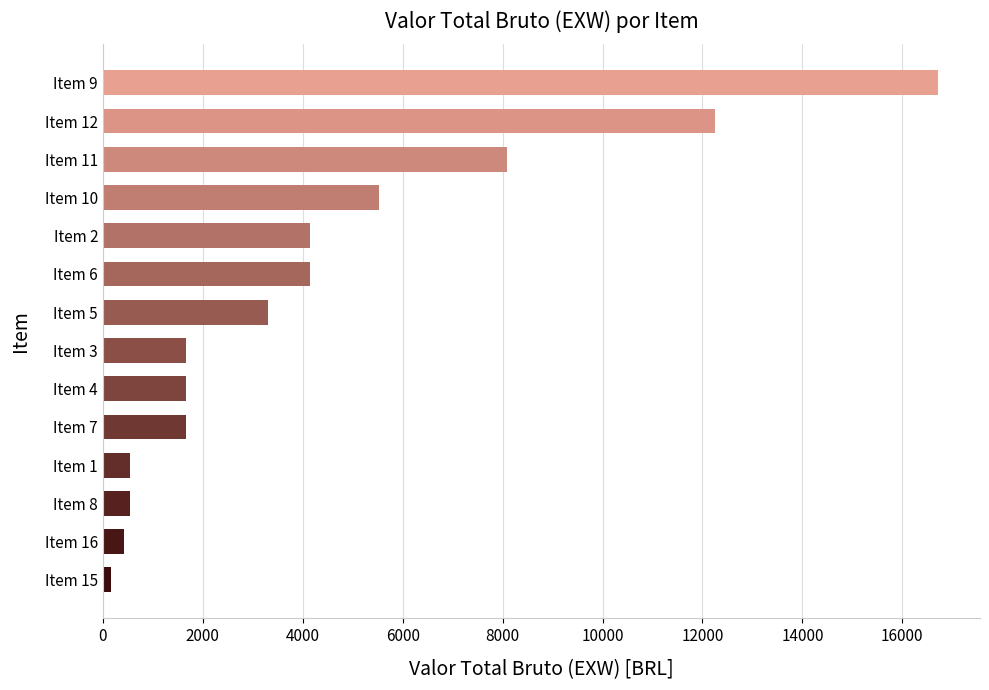

How many bars are there in total?

14